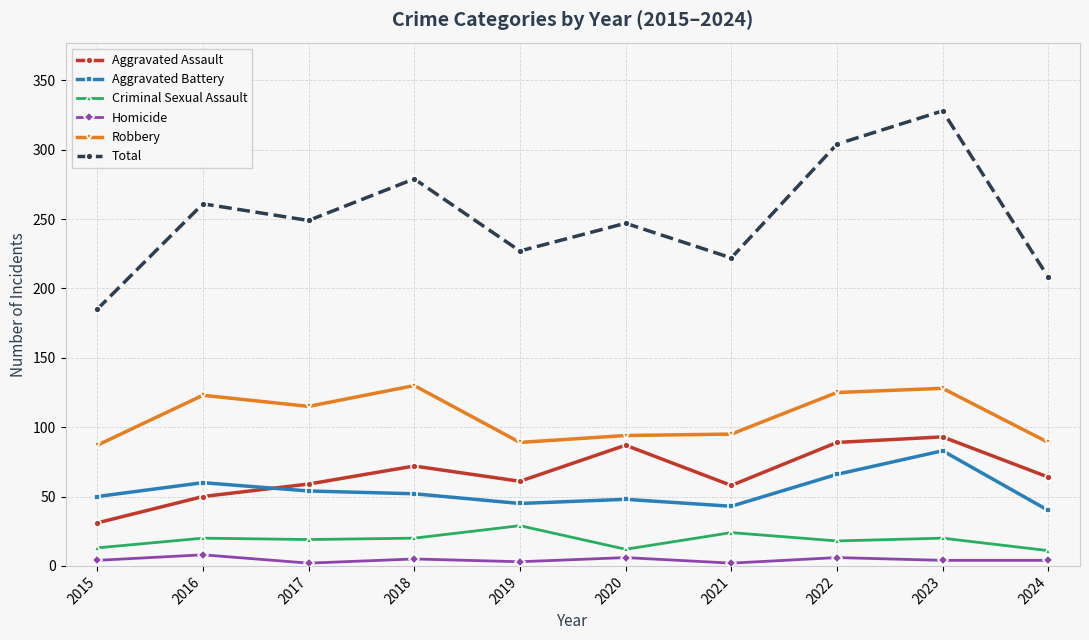

Is this an area chart (filled region under the line)?

No